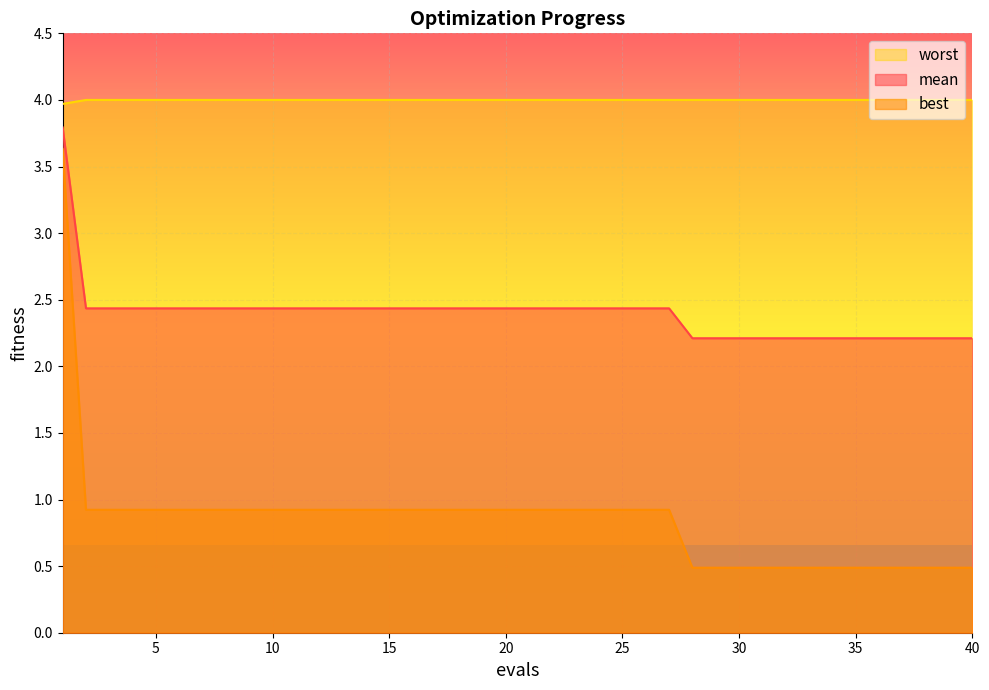

At how many categories does at least one series exceed 1?

40